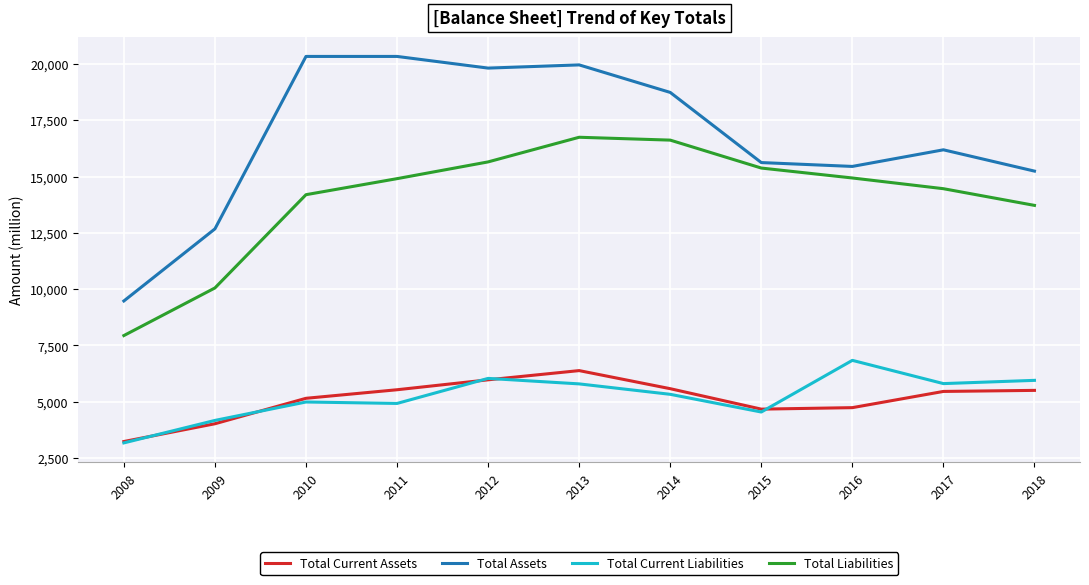

True or false: Total Current Liabilities has a value of 5808 at 2017.

True